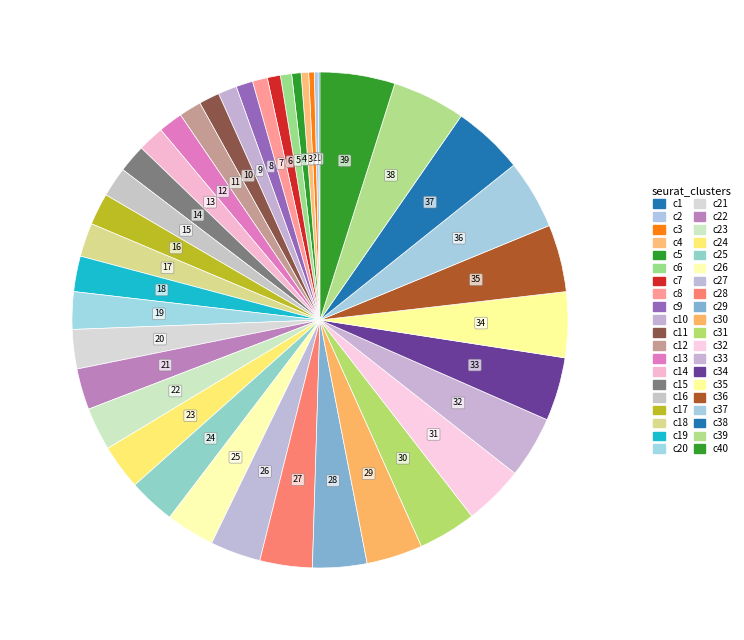

Is there any slice that represents more than half of the pie?

No